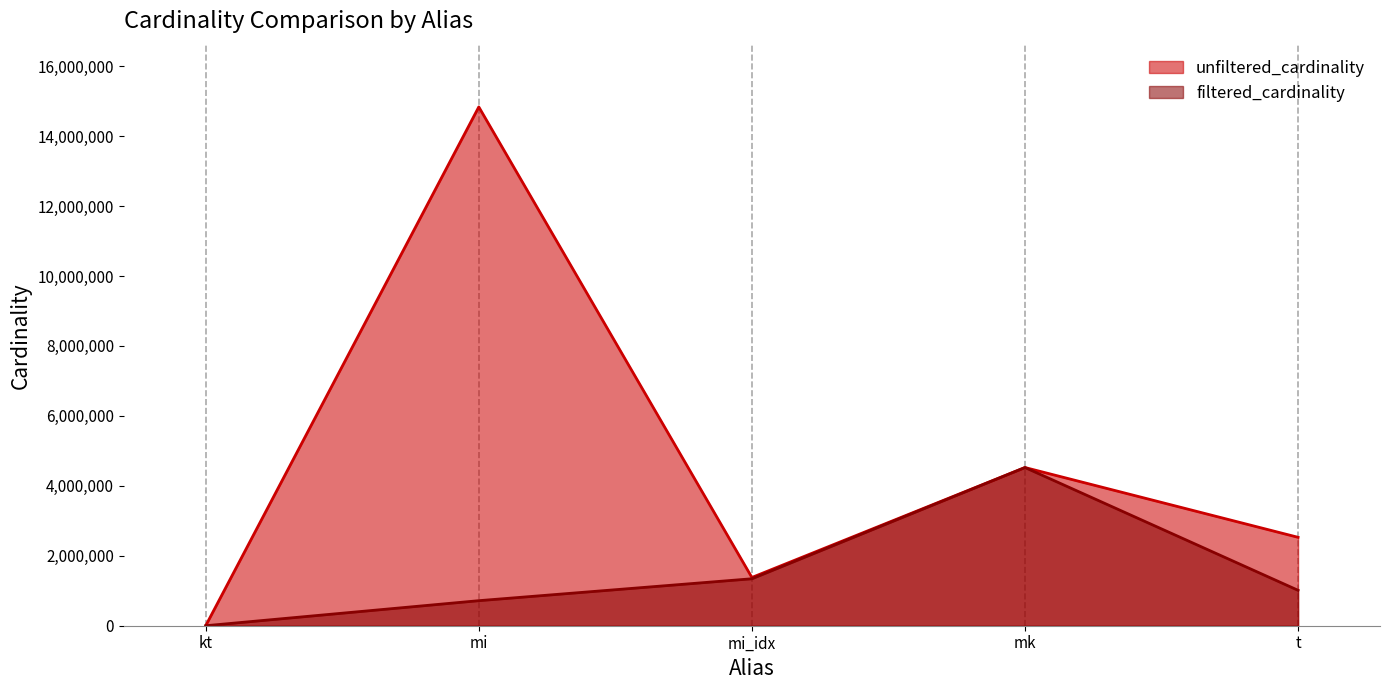

What is the difference between the filtered_cardinality values at kt and mk?

4523928